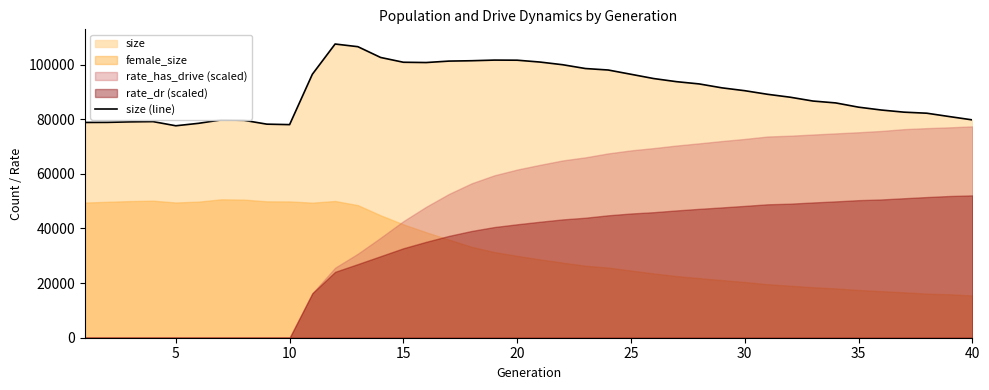

What is the lowest value of the size (line) series?

77583